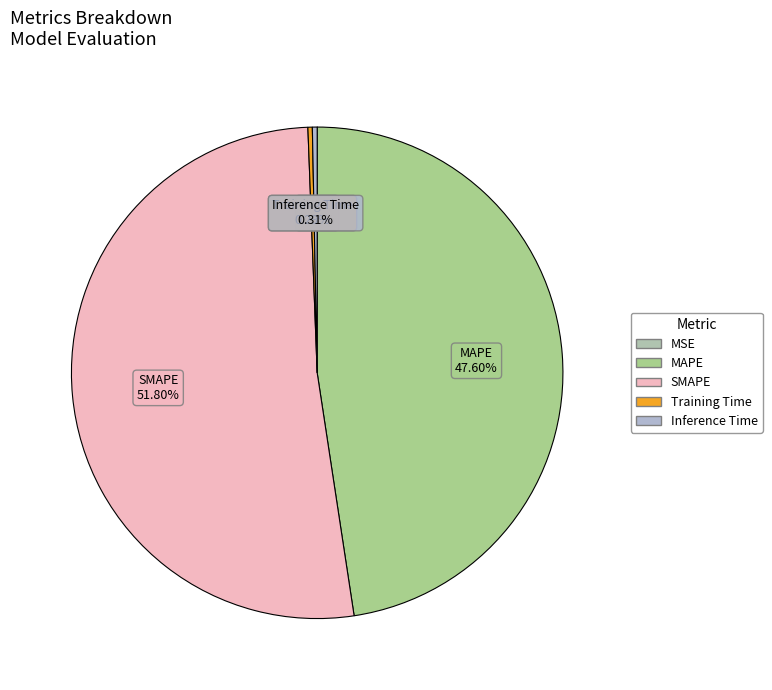

Which category has the biggest portion of the pie?

SMAPE